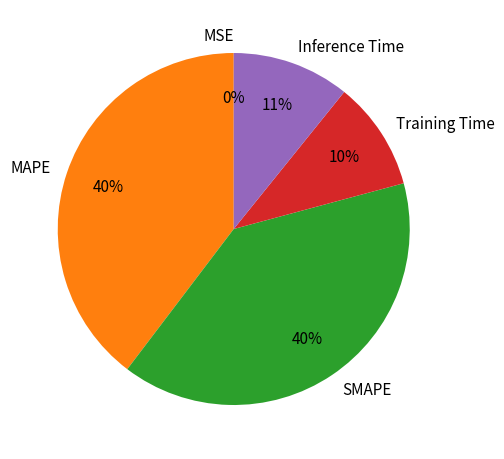

What percentage is the SMAPE slice, to the nearest percent?

40%